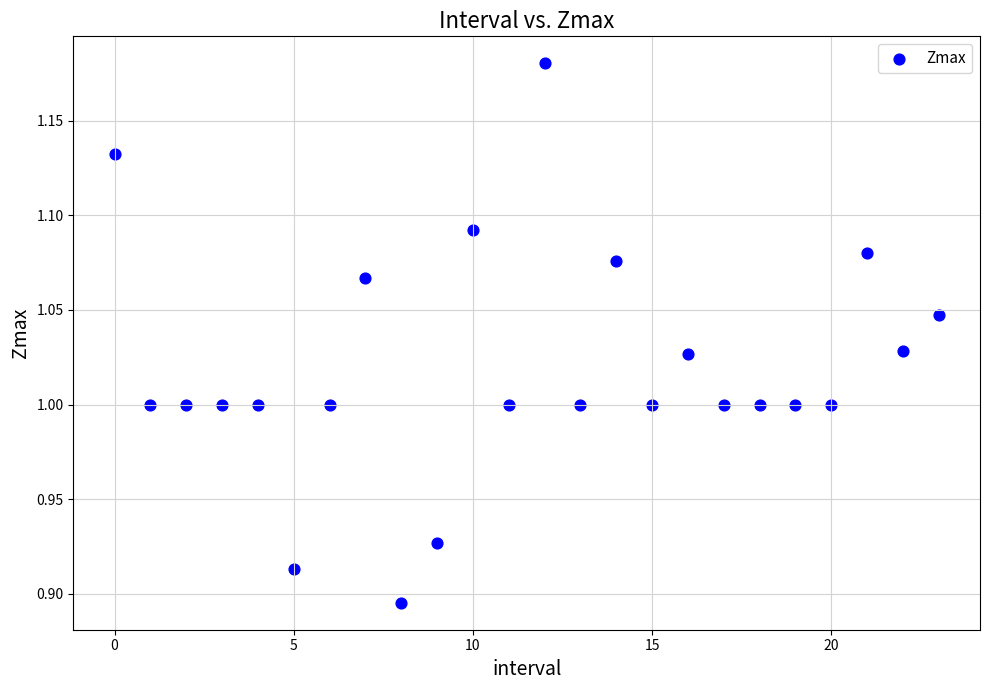

What is the range of Y values (max minus min)?

0.3